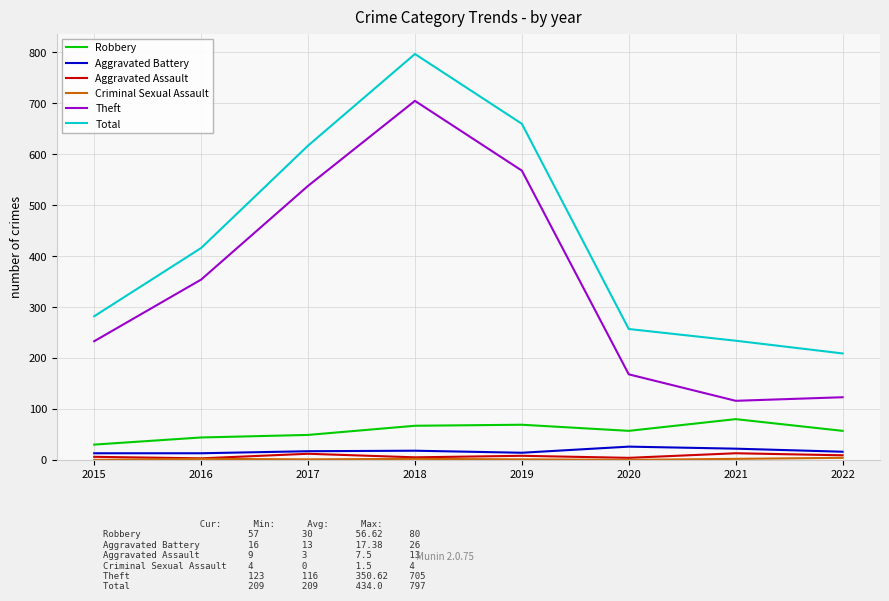

How many lines are shown in the chart?

6